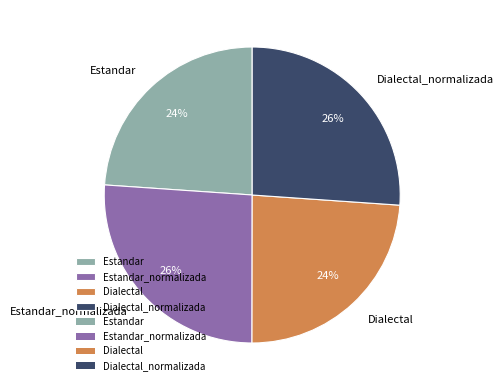

What percentage is the Dialectal_normalizada slice, to the nearest percent?

26%